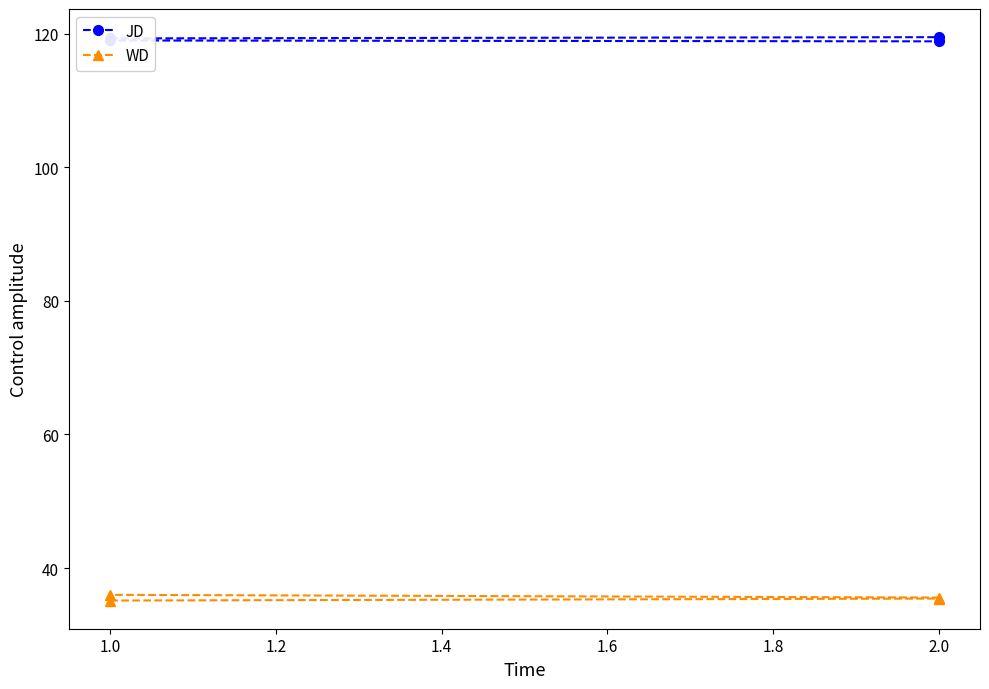

At how many categories does at least one series exceed 99?

4